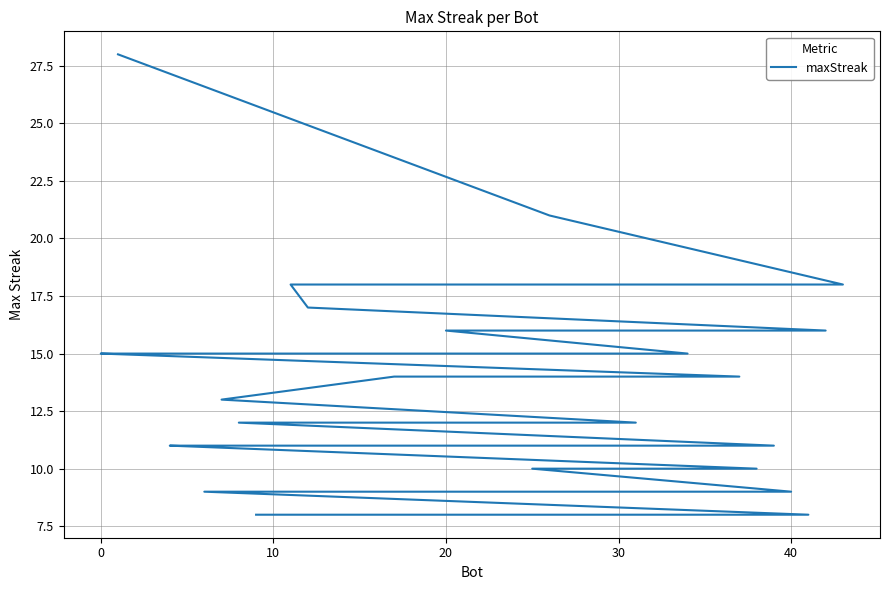

True or false: the data shows 4 at 25.

False